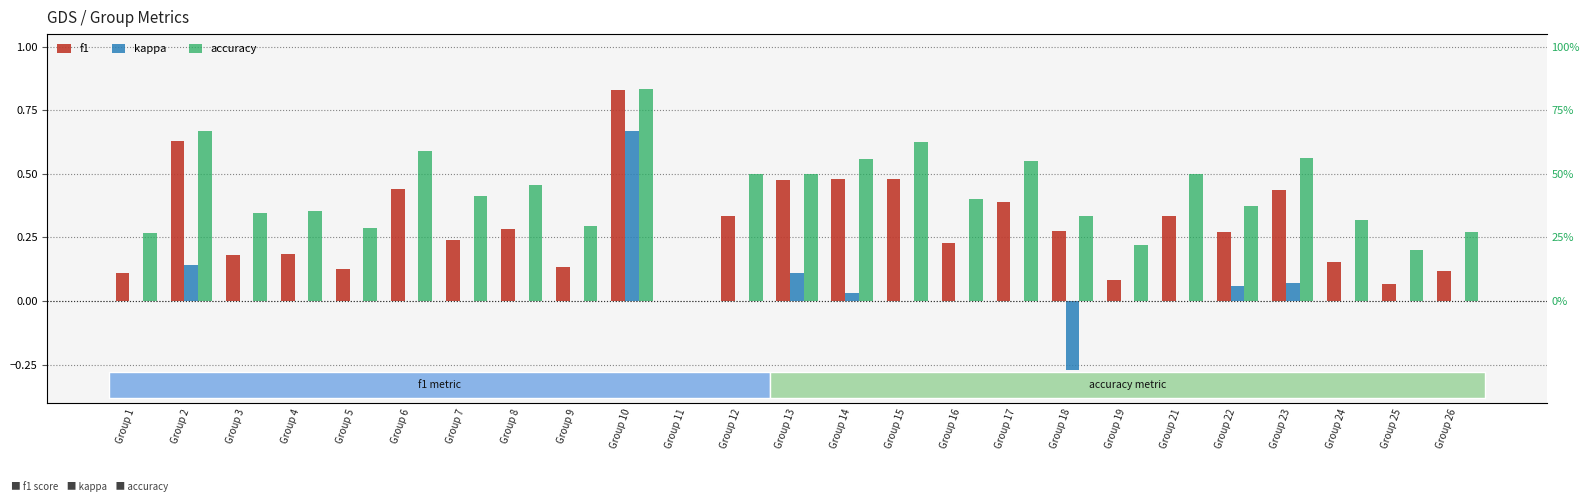

At which category is the sum across all series the highest?

Group 10